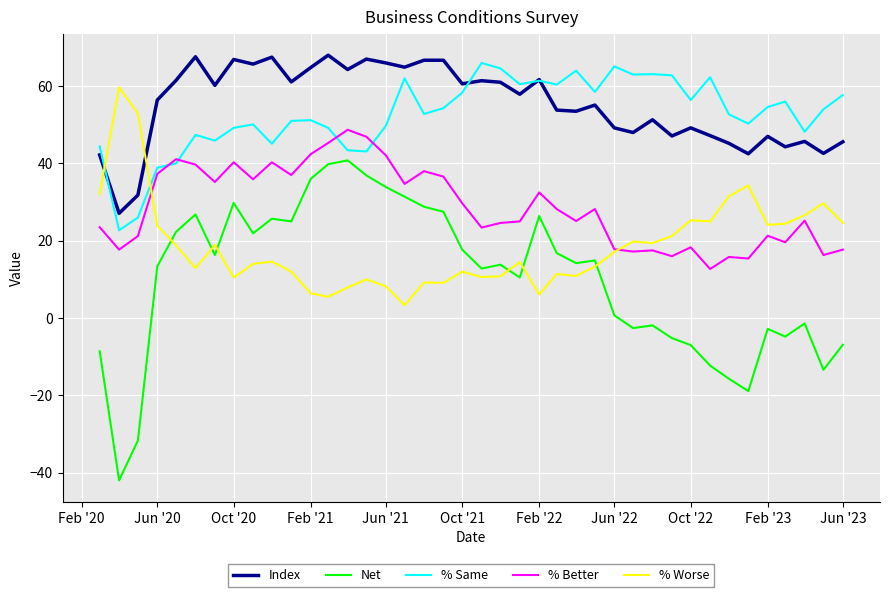

Which series has the widest spread of values?

Net